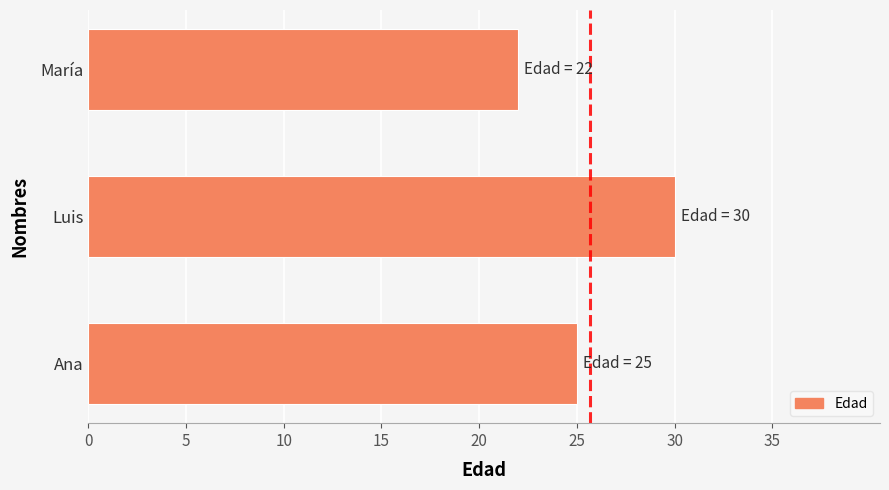

Rank the categories by value from lowest to highest.

María, Ana, Luis